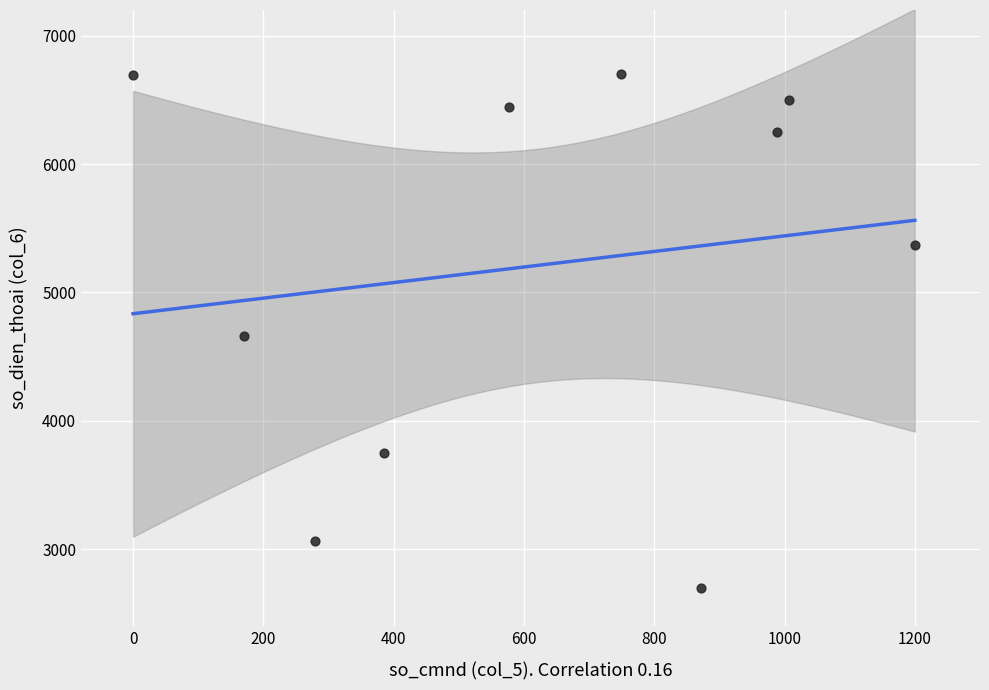

What is the range of X values (max minus min)?

1200.0